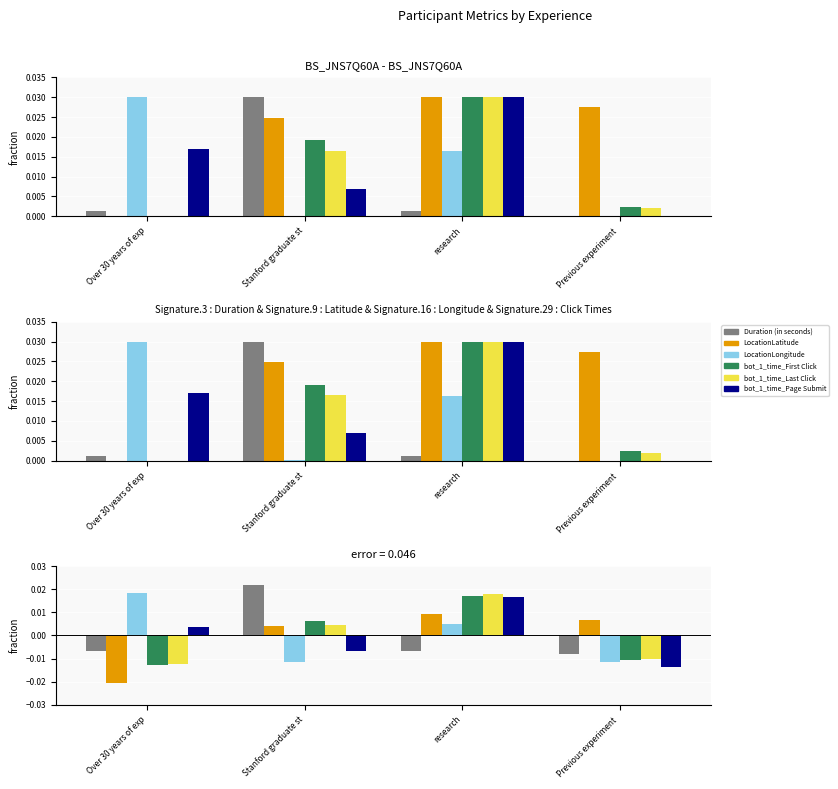

At how many categories does at least one series exceed 0?

4